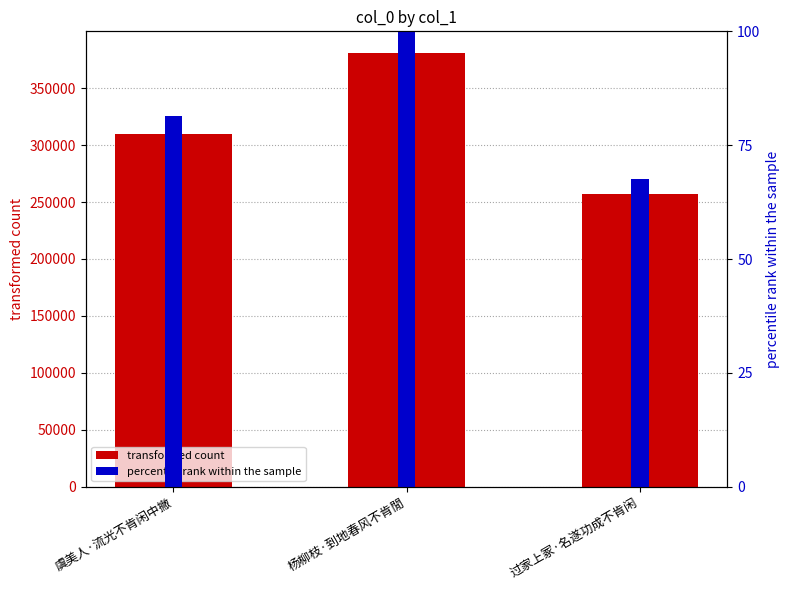

How many data points does each series have?

3